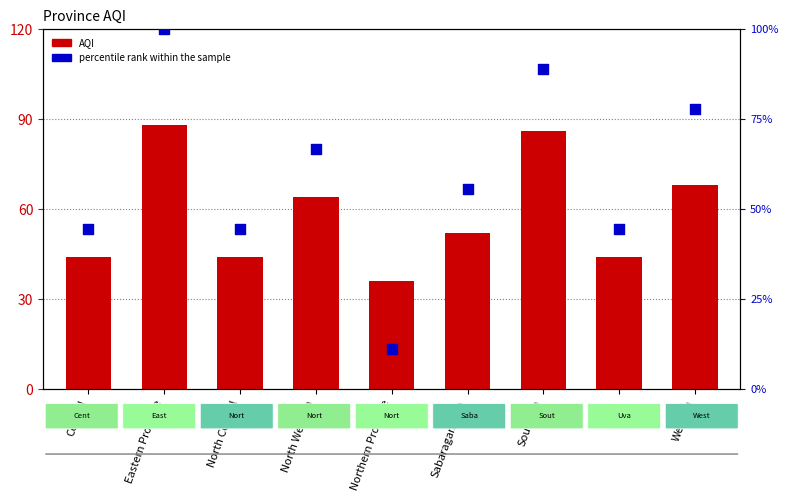

At which category is the sum across all series the highest?

Eastern Province